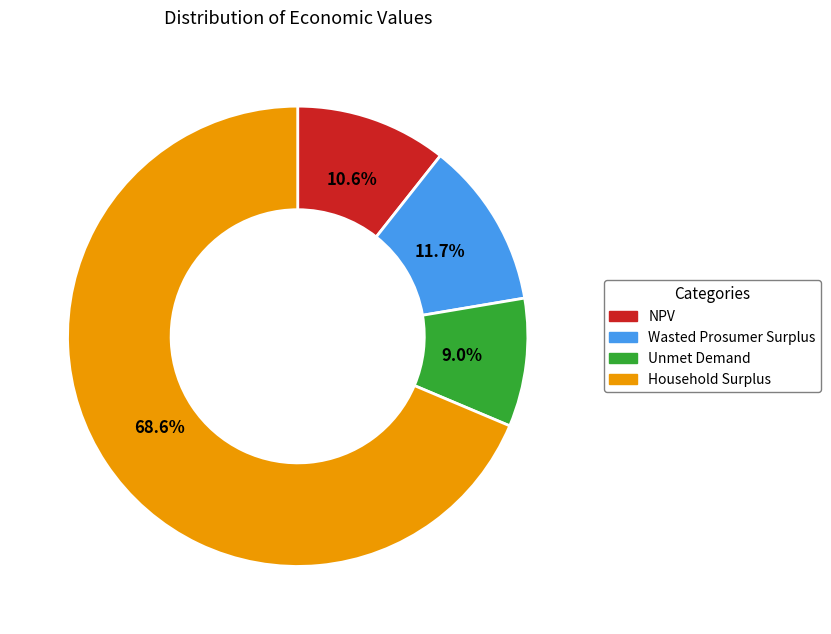

To the nearest percent, what portion does Wasted Prosumer Surplus represent?

12%